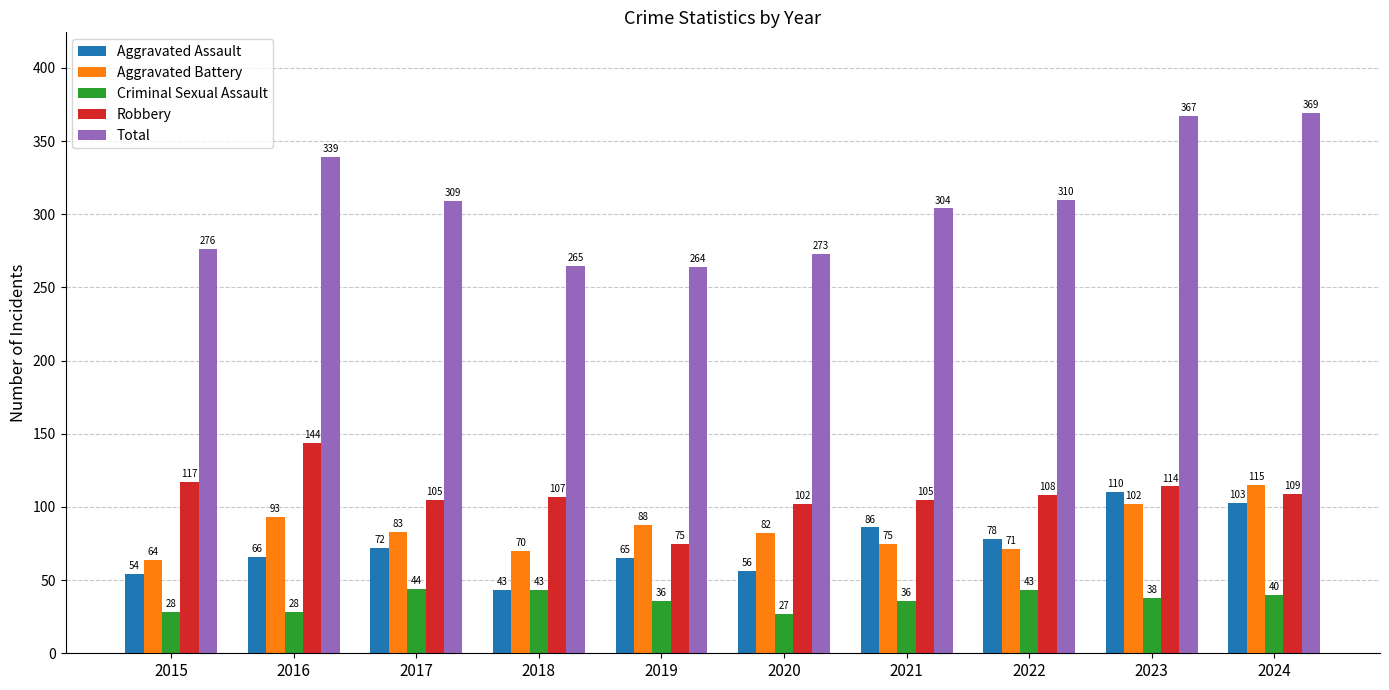

What is the total value across all series at 2023?

731